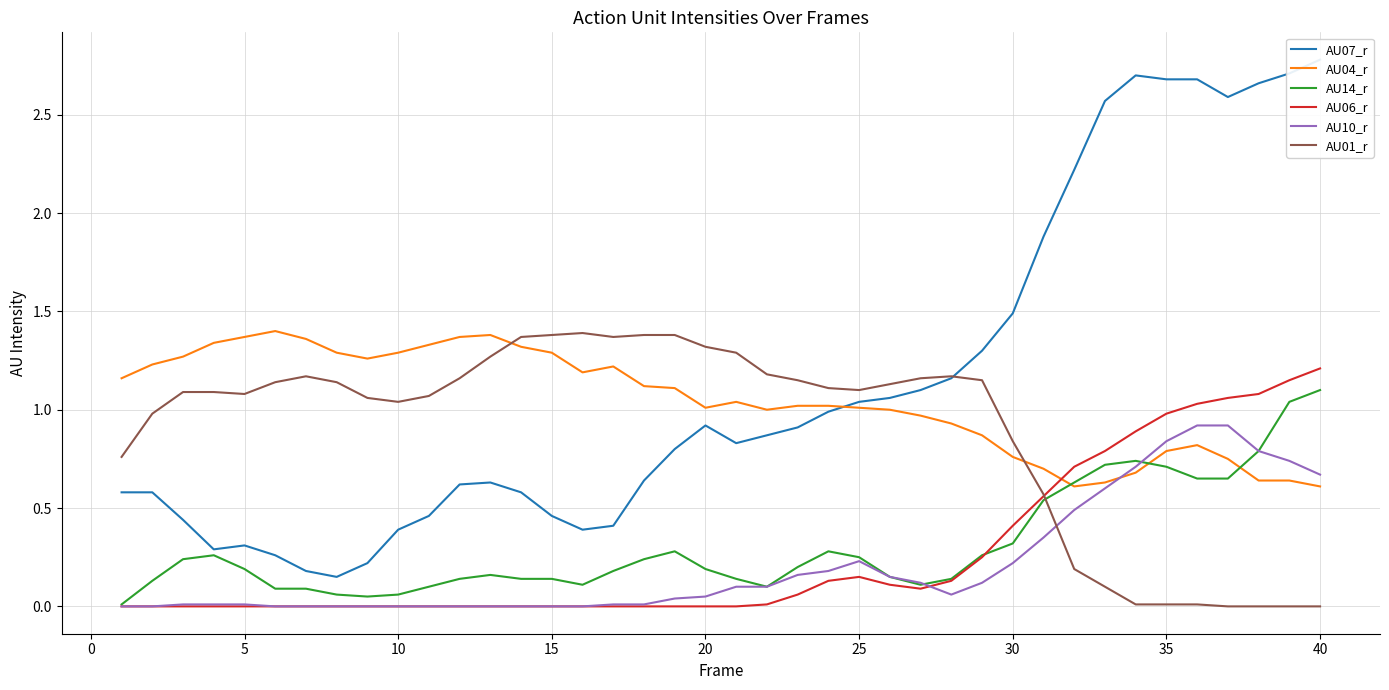

At how many categories does at least one series exceed 0?

40